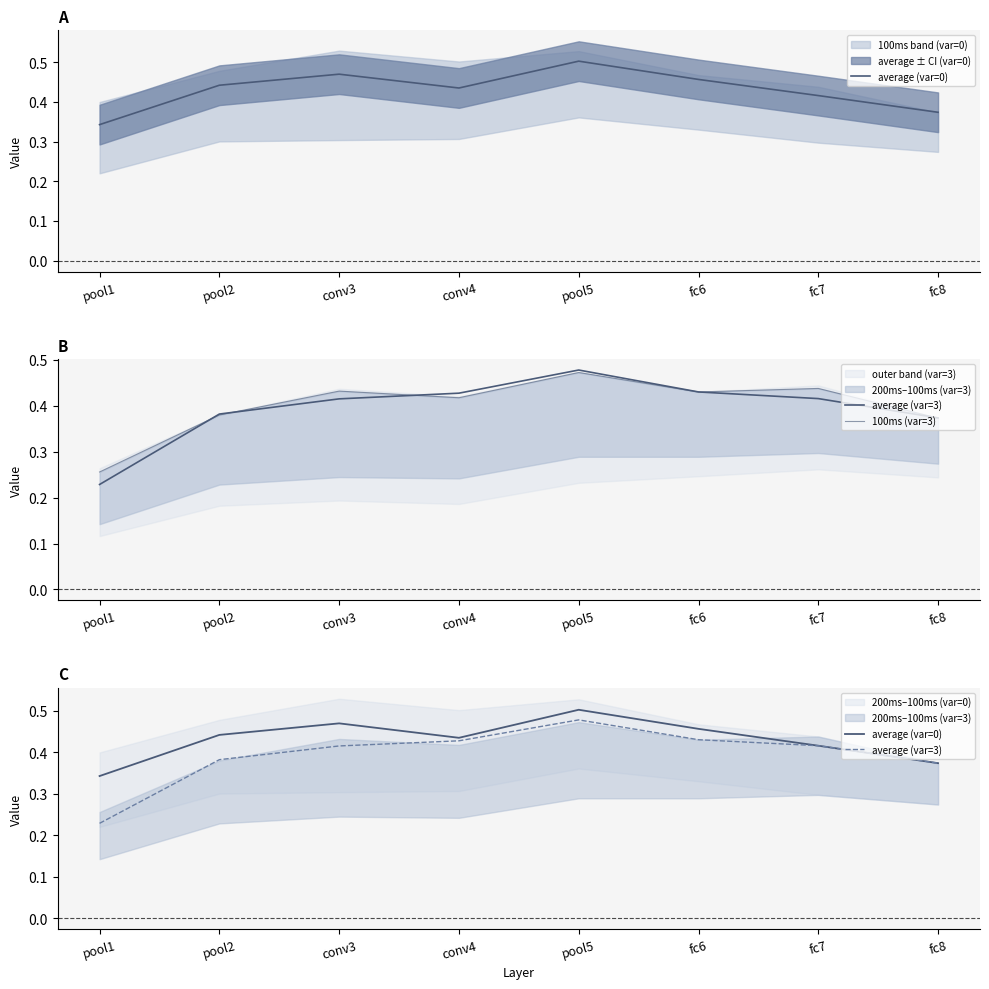

Where is average (var=0) nearest to the value 0?

pool1